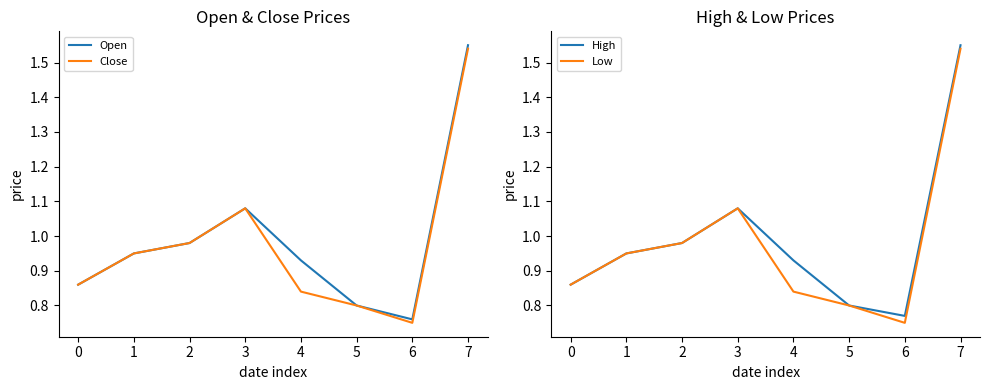

The Close series shows 1.1 at 6. True or false?

False